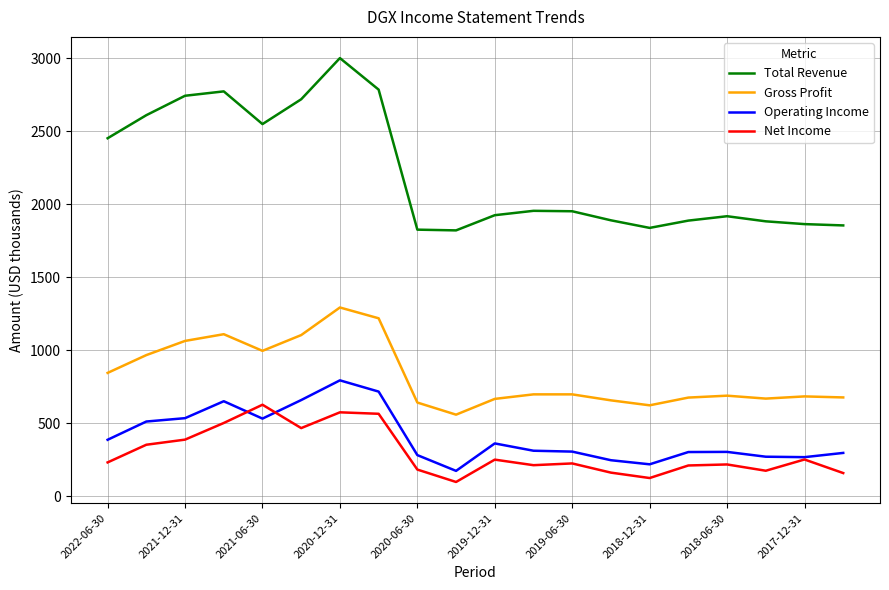

How many categories are shown in the chart?

20